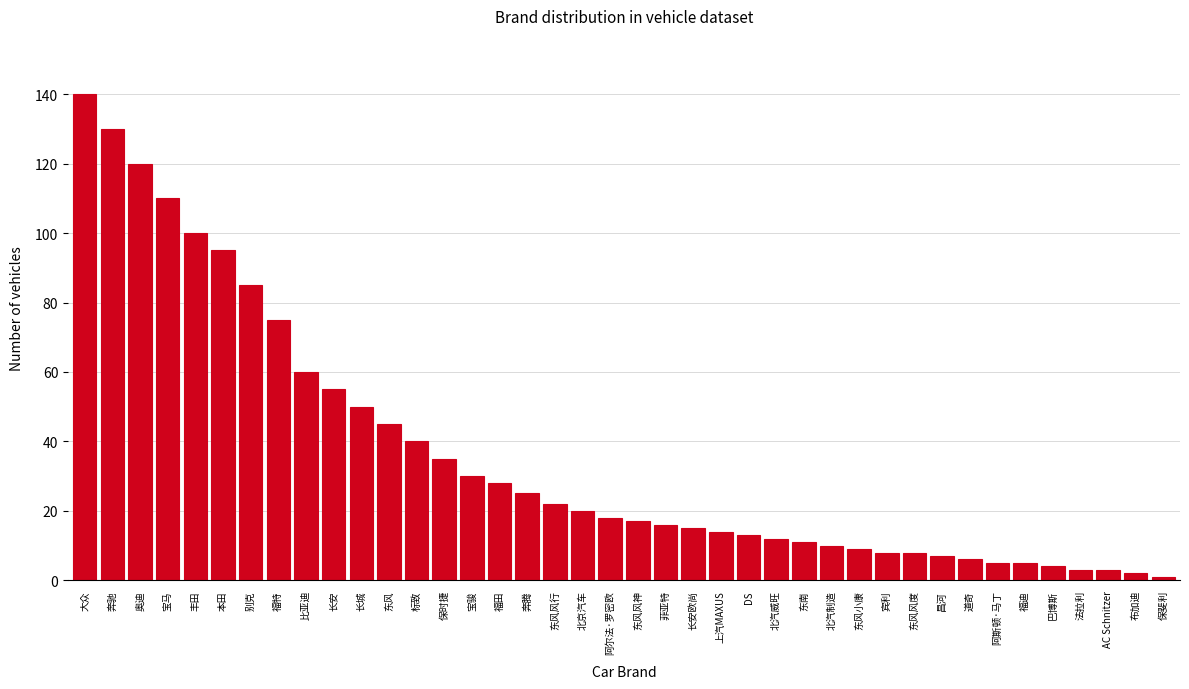

What is the average value?

36